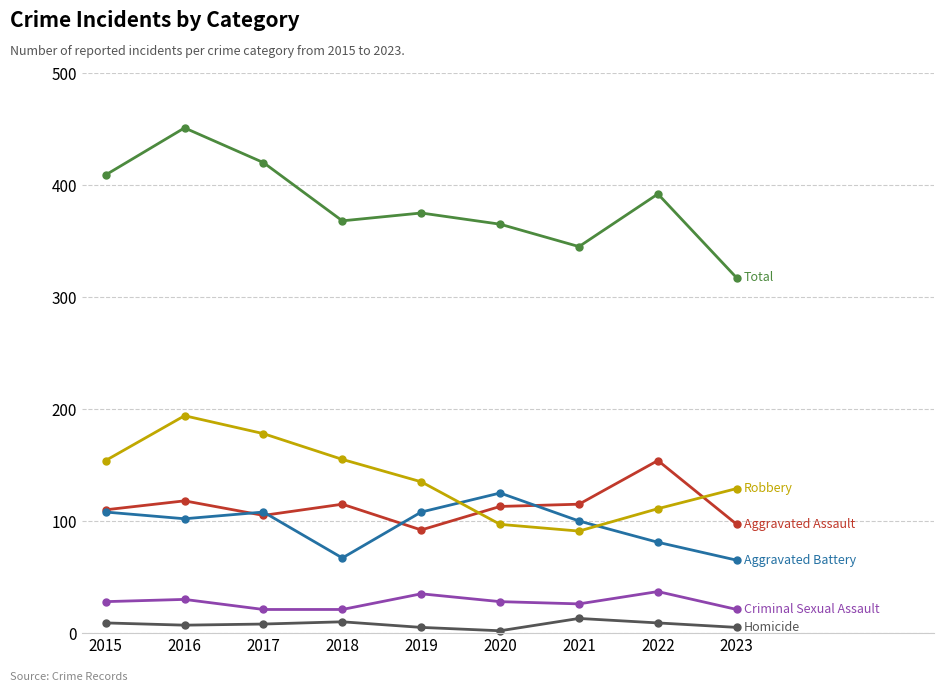

At which category does the chart reach its peak across all series?

2016